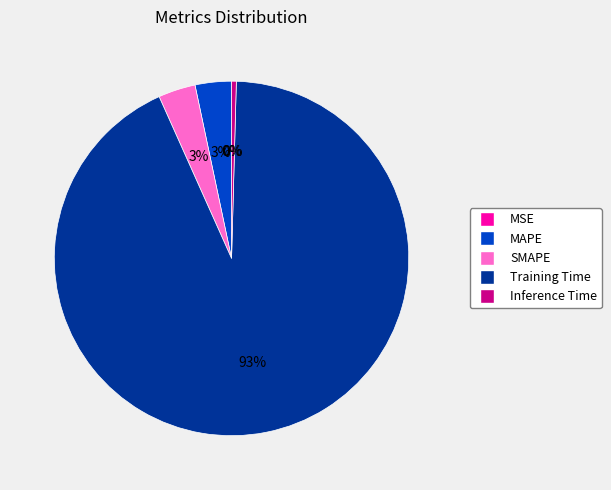

Combined, do MAPE and SMAPE account for over 50%?

No